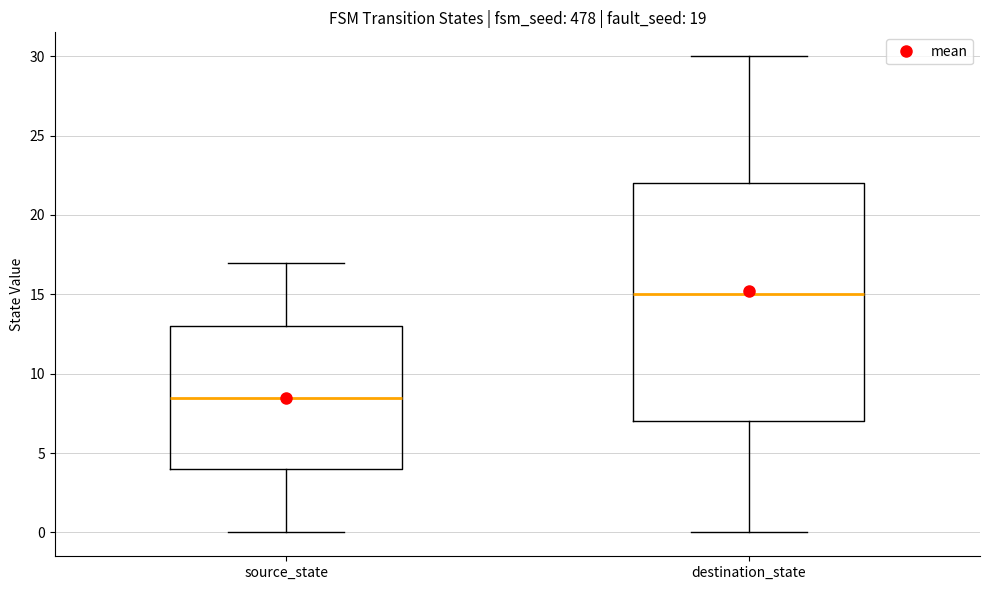

Reading left to right, read every box against the y-axis: the position of its median line, the range the box covers, and the ends of its whiskers. The values are not printed on the chart, so give them approximately, as read against the axis.

source_state: median 8.5, box 4.0 to 13.0, whiskers 0.0 to 17.0
destination_state: median 15.0, box 7.0 to 22.0, whiskers 0.0 to 30.0